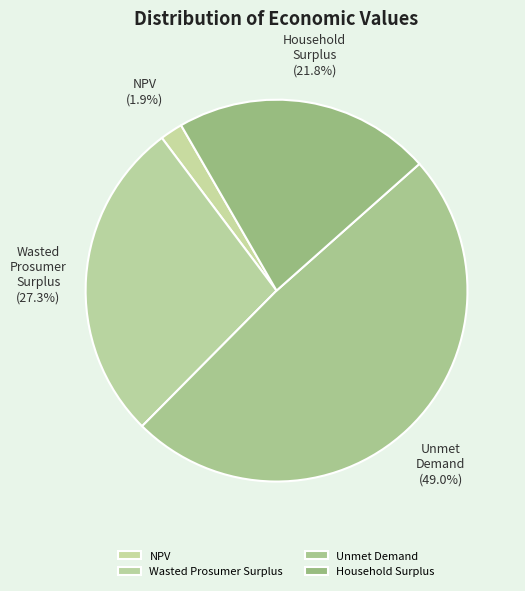

Which has a higher value, Household Surplus or NPV?

Household Surplus